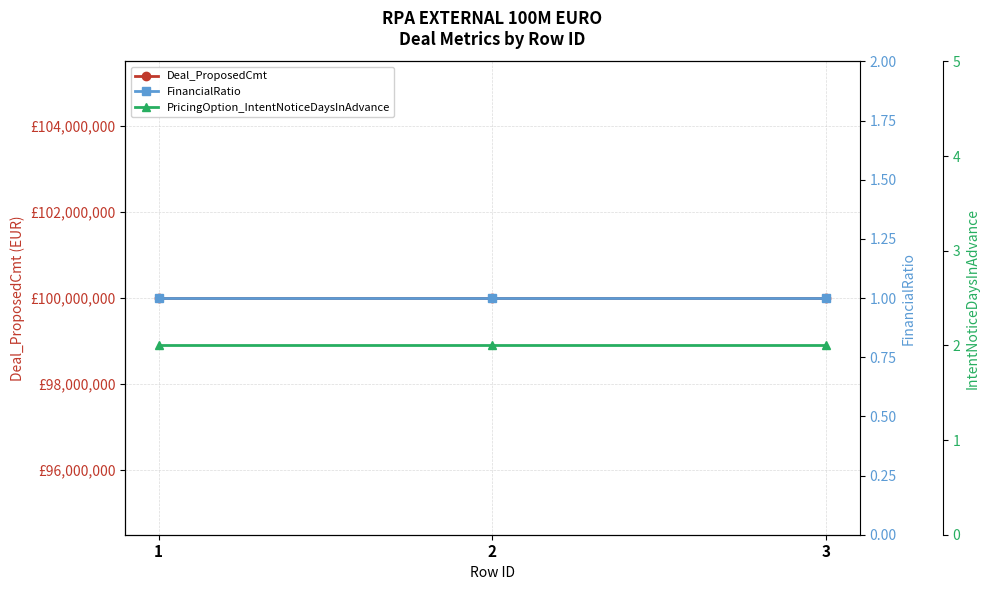

What are all the series names shown in the legend?

Deal_ProposedCmt, FinancialRatio, PricingOption_IntentNoticeDaysInAdvance